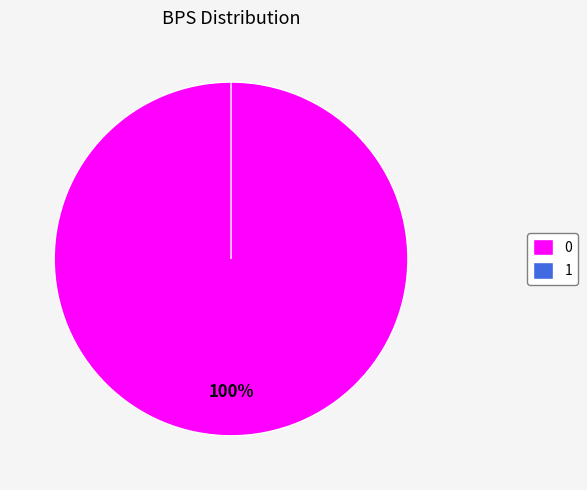

What percentage do 1 and 0 together represent?

100.0%